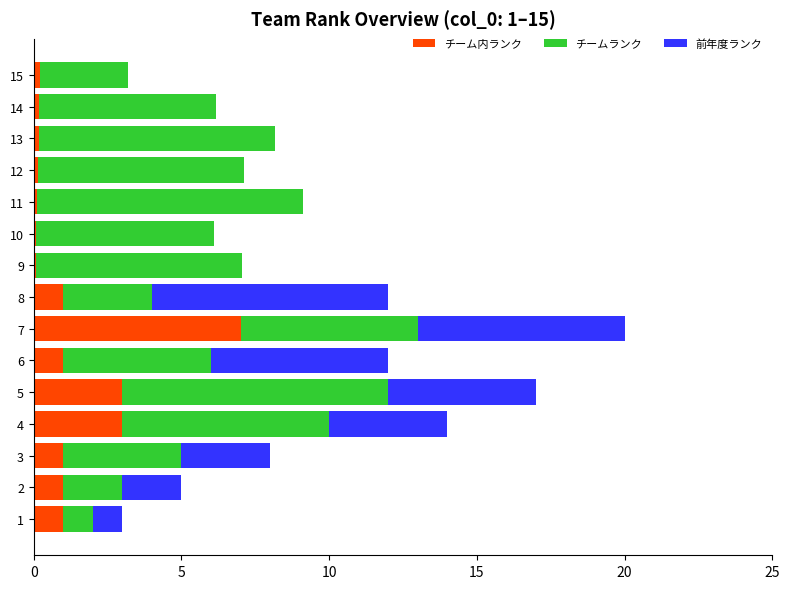

What is the highest value of the チーム内ランク series?

7.0